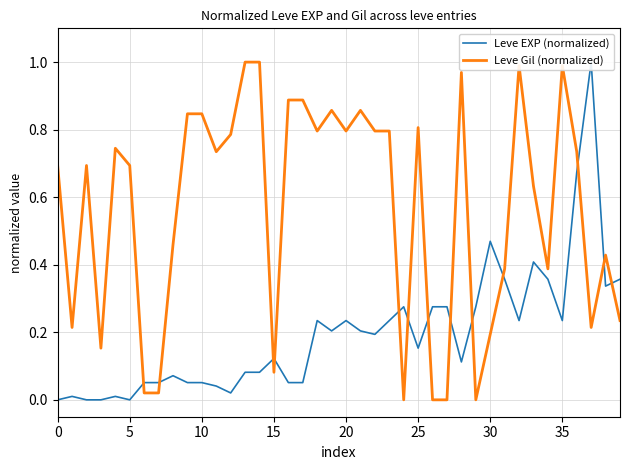

What is the difference between the second highest and minimum values in the Leve EXP (normalized) series?

0.7